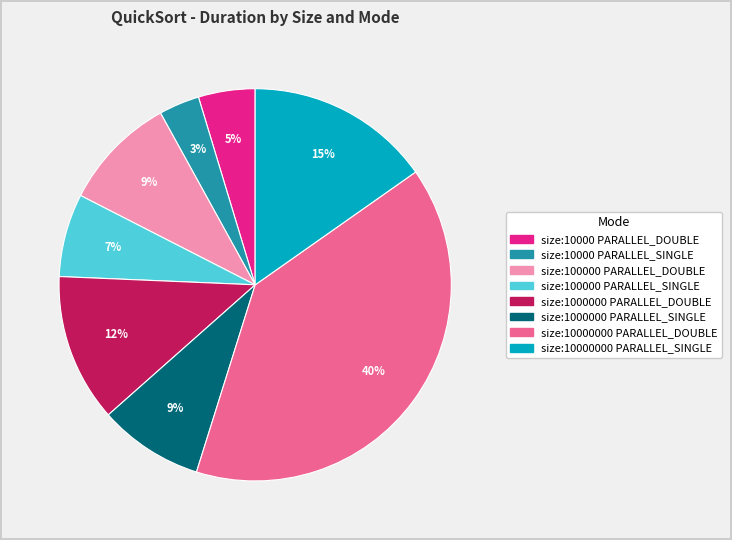

Between size:1000000 PARALLEL_SINGLE and size:10000000 PARALLEL_SINGLE, which is larger?

size:10000000 PARALLEL_SINGLE